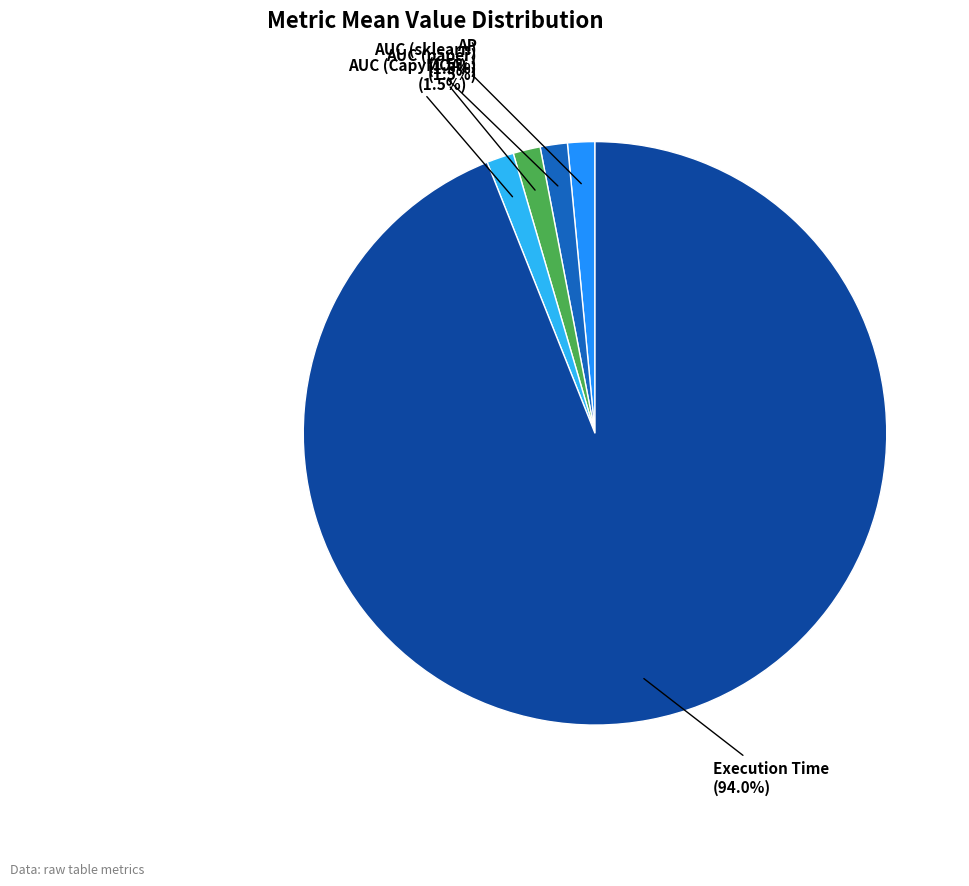

Is there a majority slice in this chart?

Yes